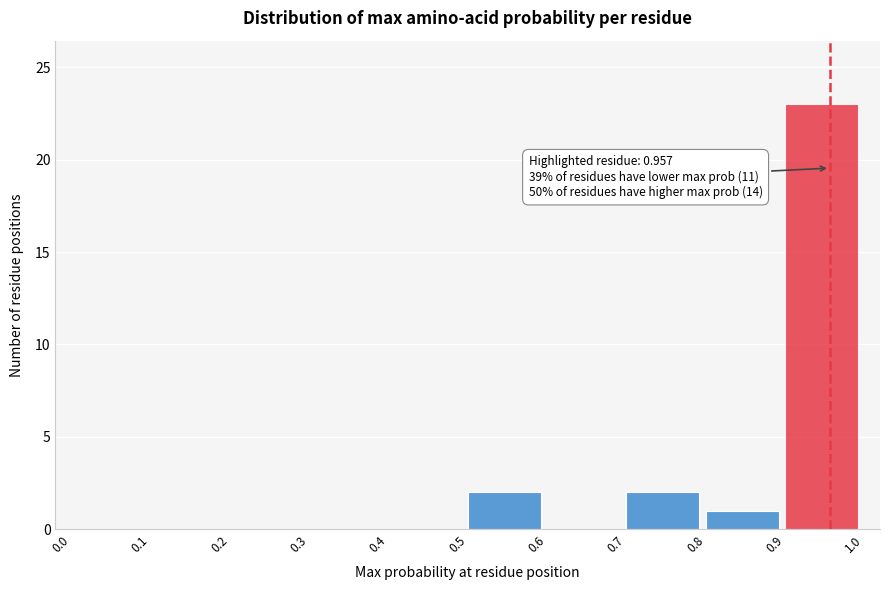

Over which range of the x-axis is the bar tallest?

0.9 to 1.0